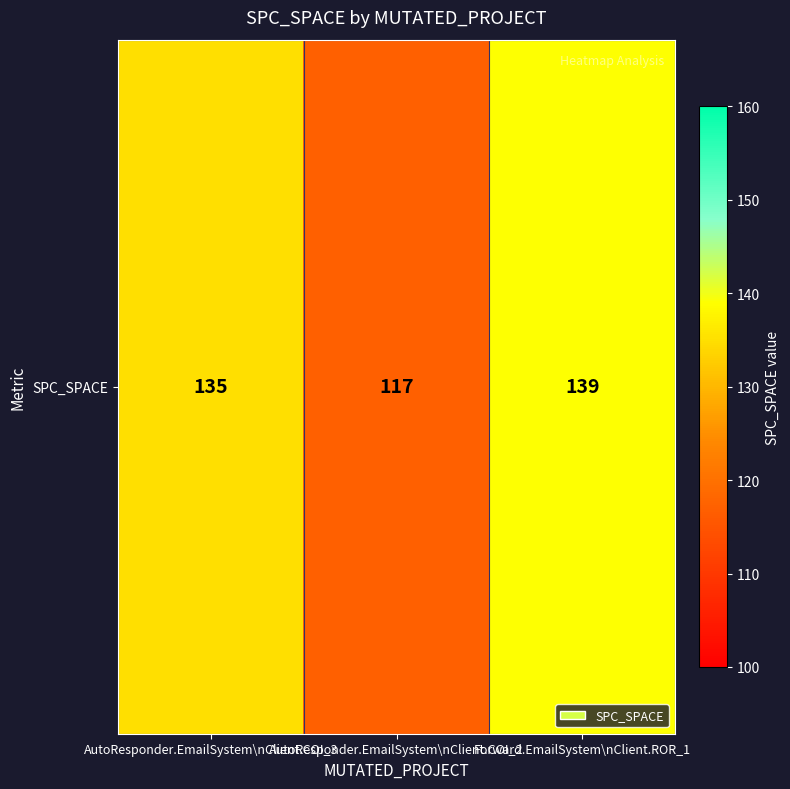

Rank the categories by value from highest to lowest.

Forward.EmailSystem\nClient.ROR_1, AutoResponder.EmailSystem\nClient.COI_3, AutoResponder.EmailSystem\nClient.COI_2